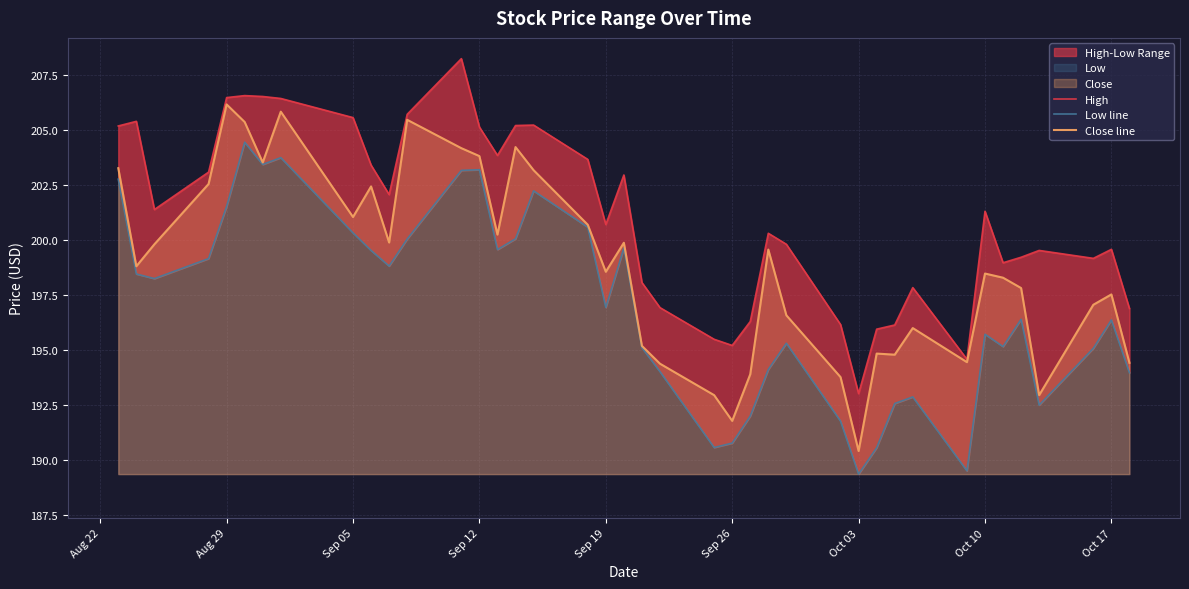

The Close line series shows 272.1 at Oct 17. True or false?

False